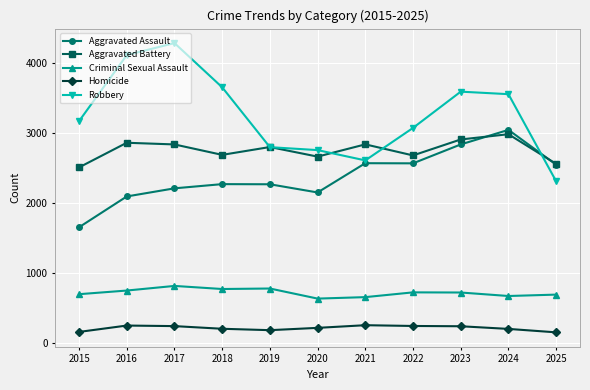

Between 2022 and 2023, which series saw the biggest shift?

Robbery